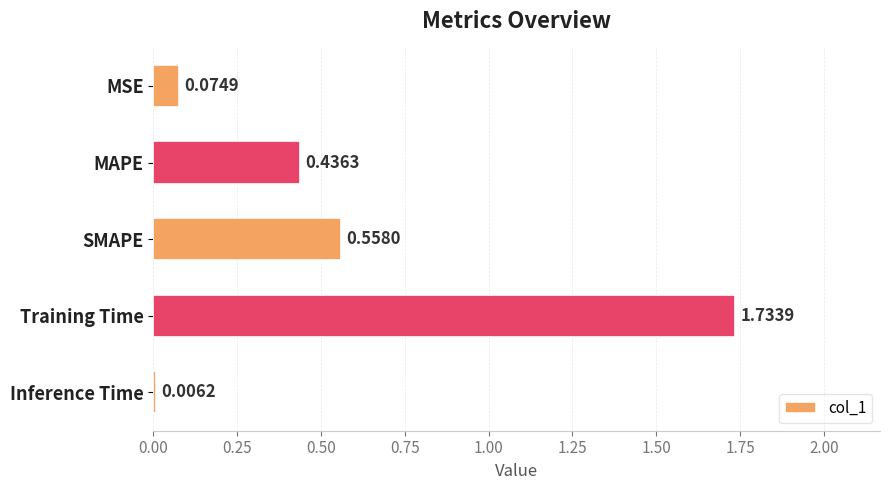

Where is the data nearest to the value 0?

Inference Time